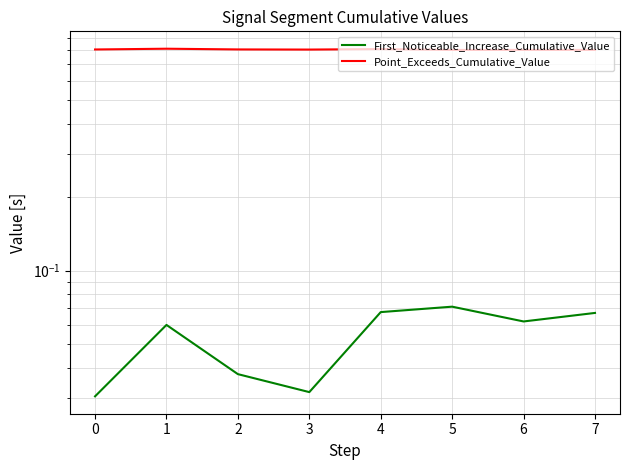

True or false: First_Noticeable_Increase_Cumulative_Value and Point_Exceeds_Cumulative_Value intersect in this chart.

False